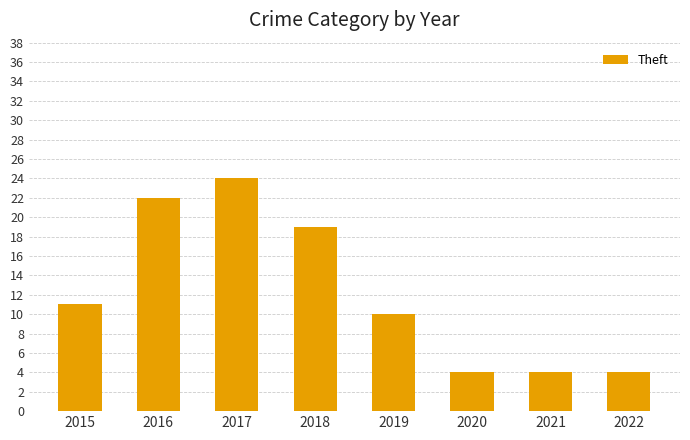

What is the ratio of the value at 2018 to the value at 2016?

0.9